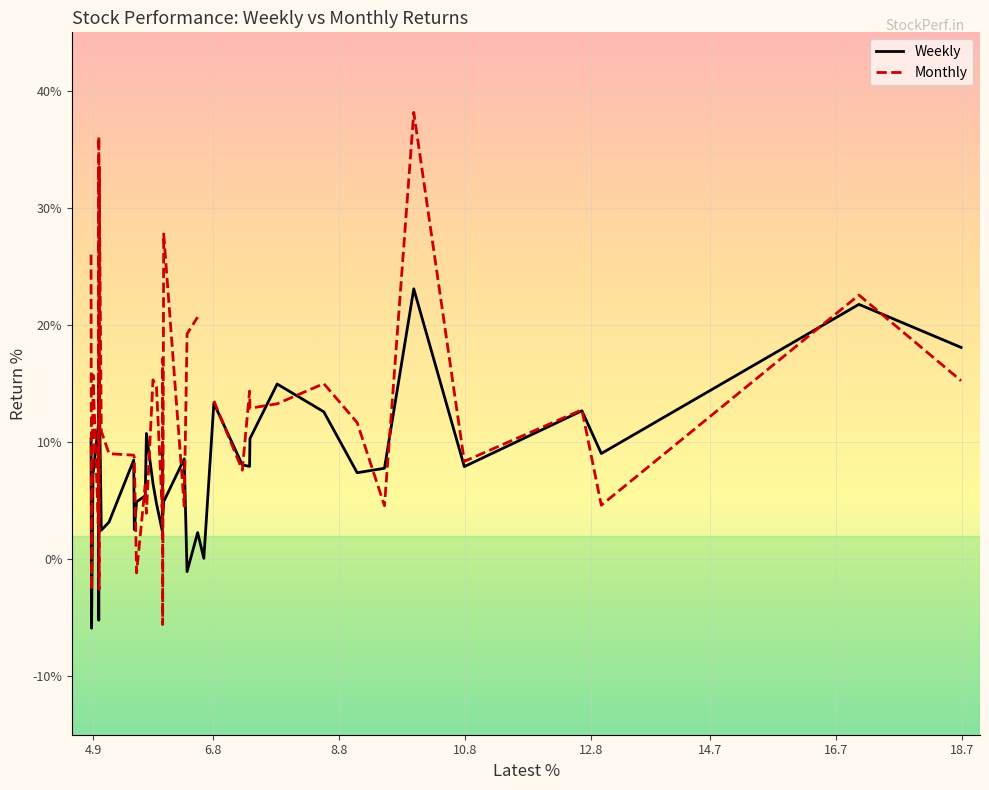

What is the lowest value of the Weekly series?

-5.9